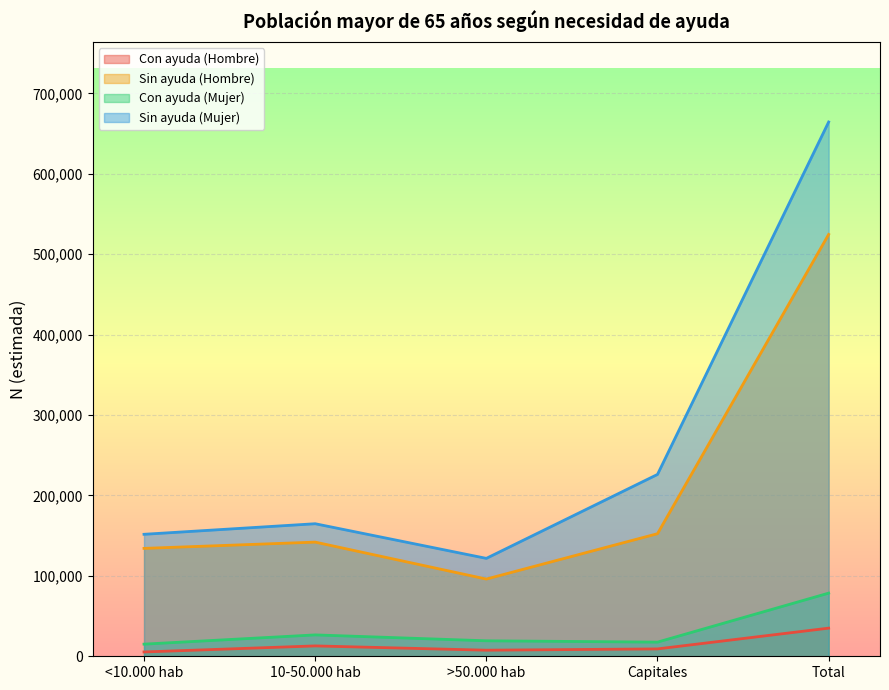

Reading left to right, what are all the values shown in this chart?

Con ayuda (Hombre): 5368	12893	7571	9161	34993
Sin ayuda (Hombre): 134179	141985	96027	152452	524644
Con ayuda (Mujer): 15090	26582	19254	17597	78523
Sin ayuda (Mujer): 151697	164838	121765	226153	664452